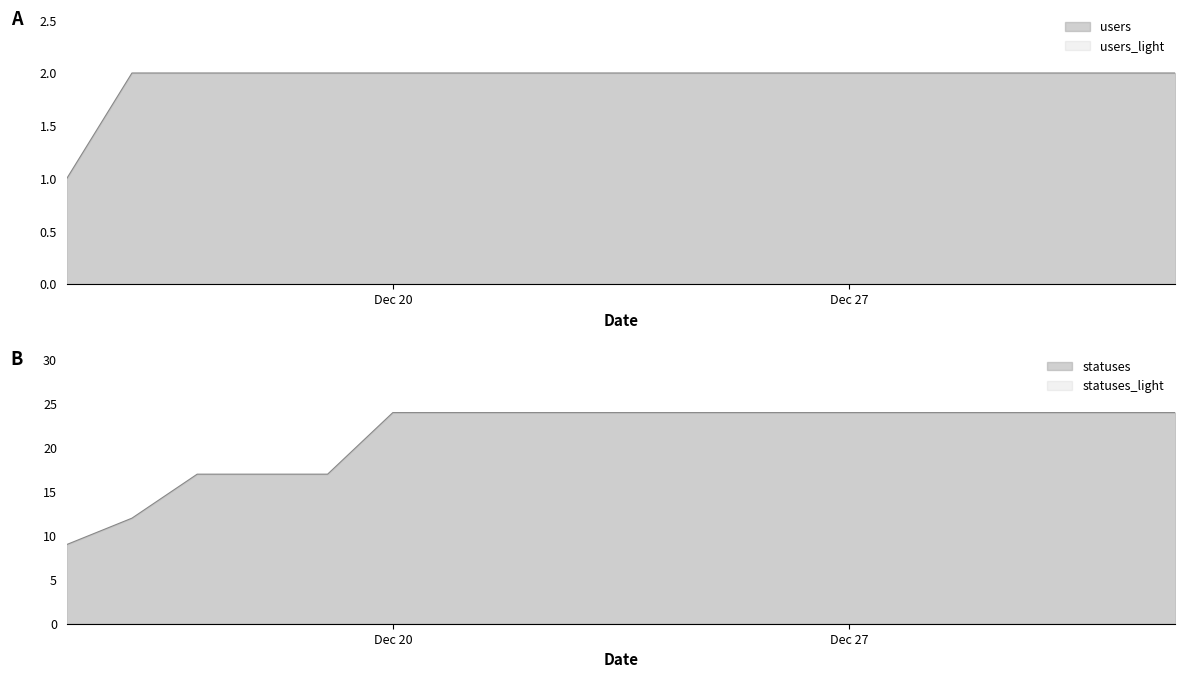

What is the sum of the users values at 2022-12-23 and 2022-12-15?

3